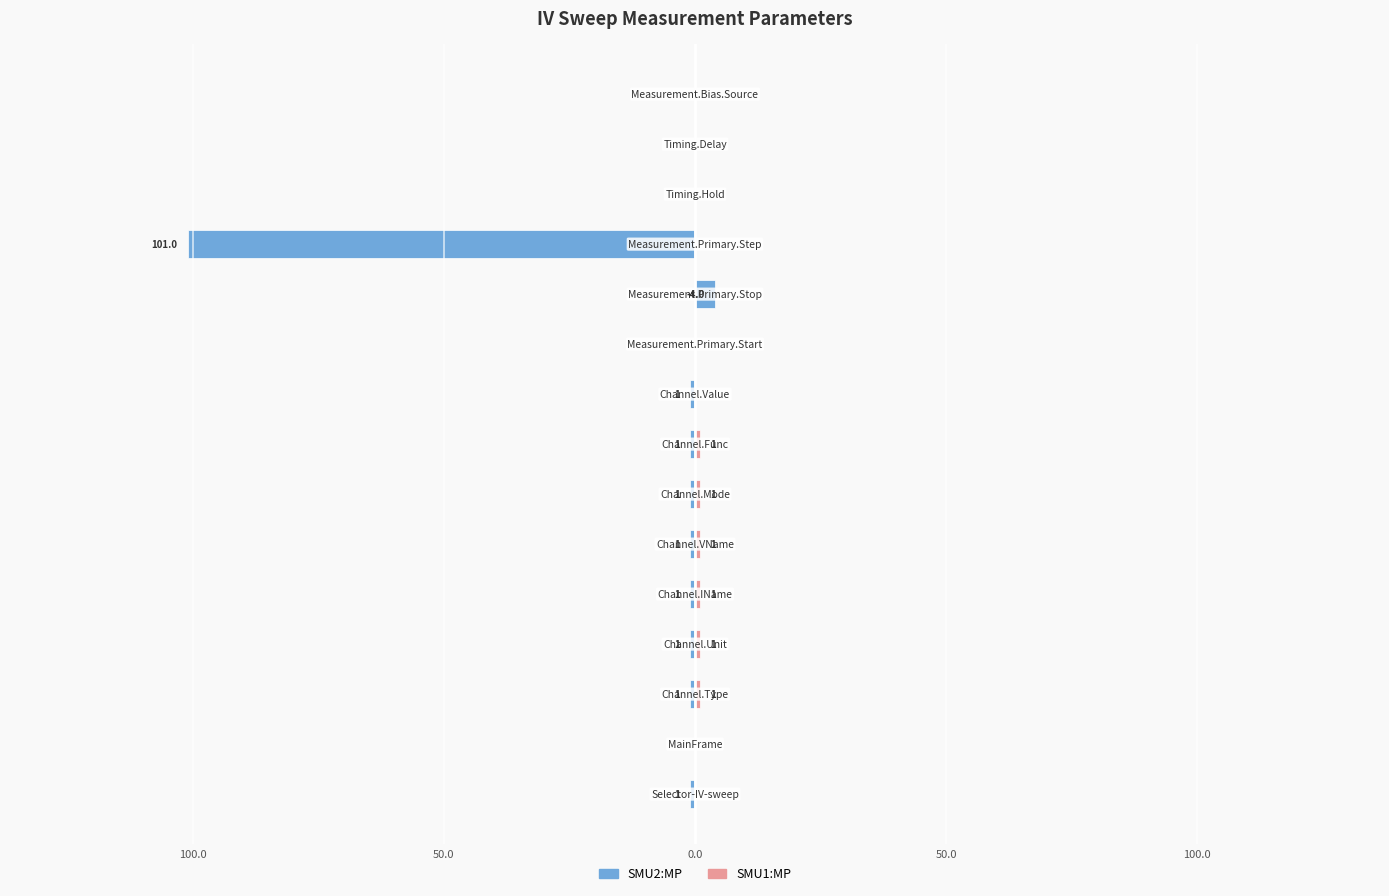

Which series has the largest range (max minus min)?

SMU2:MP